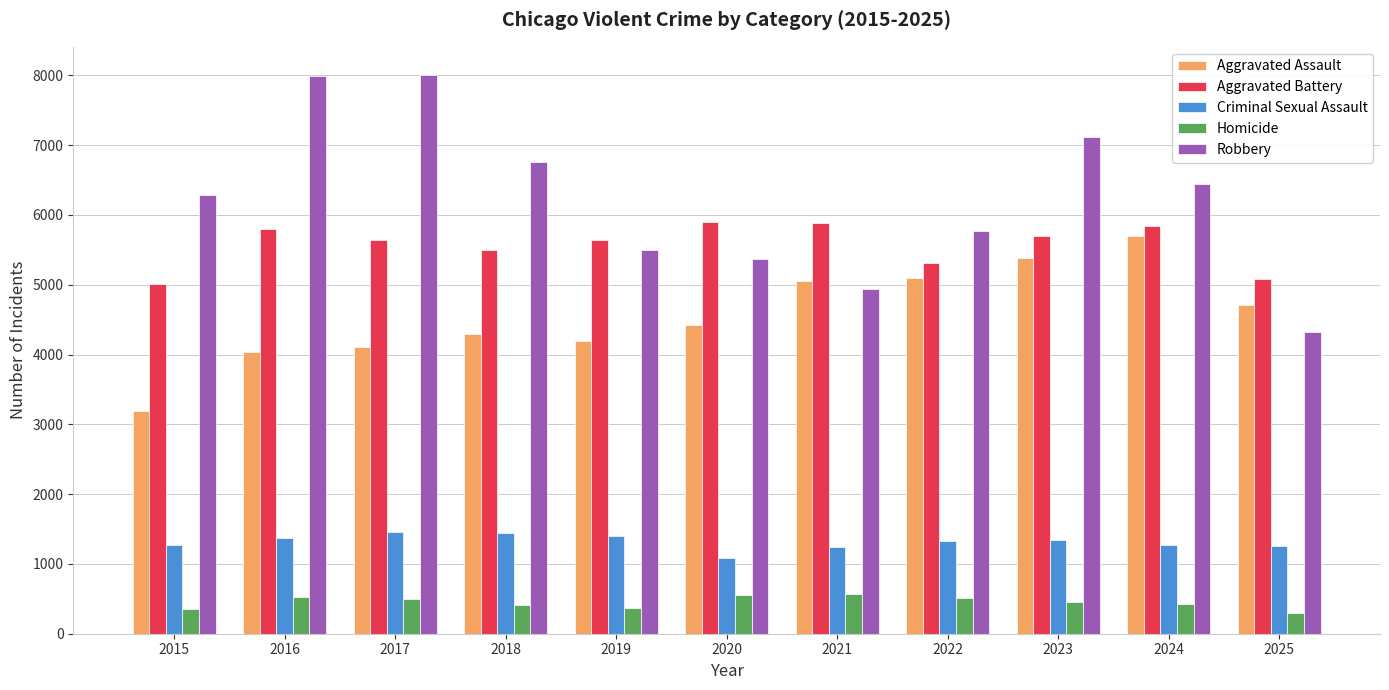

The Robbery series shows 11314 at 2024. True or false?

False